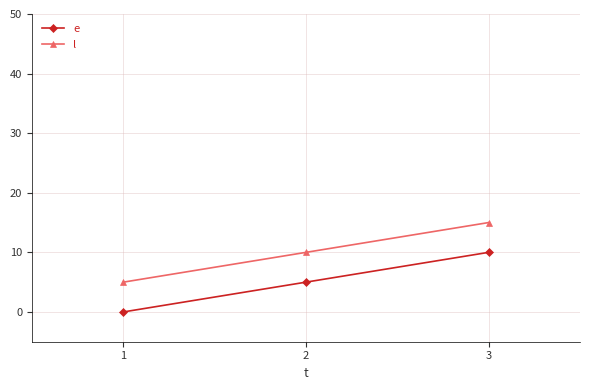

How many categories are shown in the chart?

3